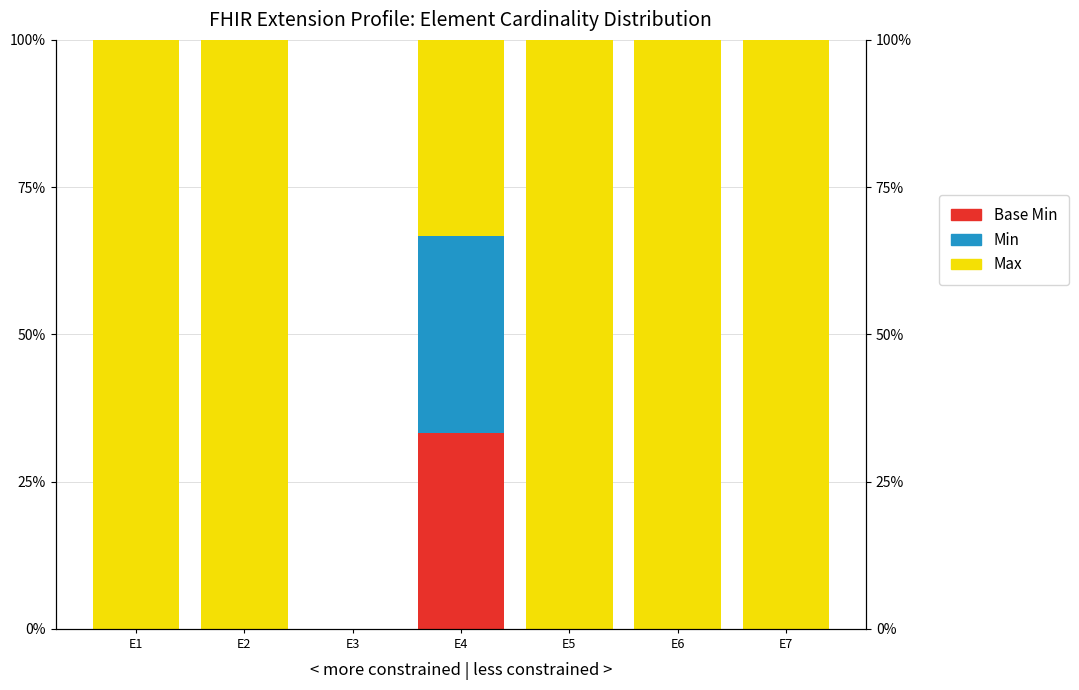

What are all the series names shown in the legend?

Base Min, Min, Max